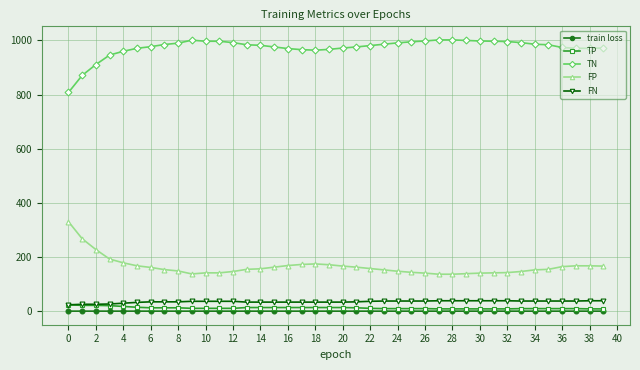

What is the greatest value displayed?

1002.0